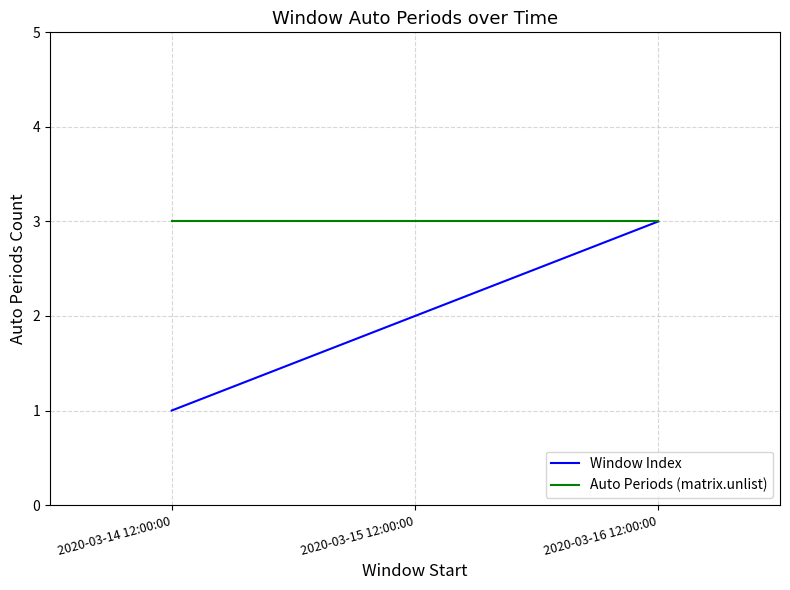

At how many categories does at least one series exceed 1?

3